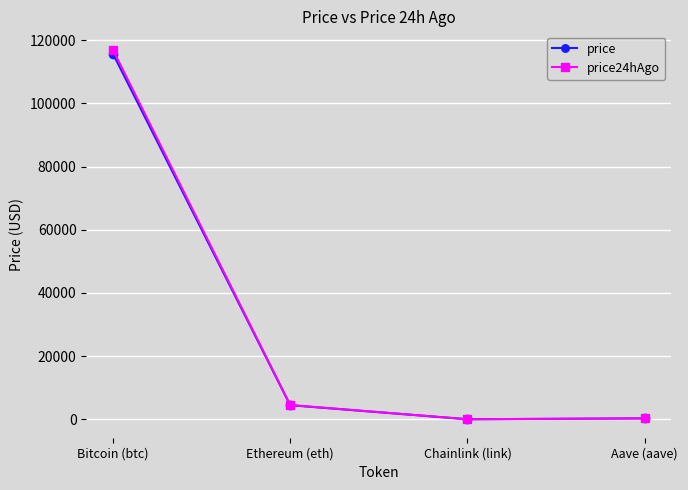

How many distinct data groups are displayed?

2